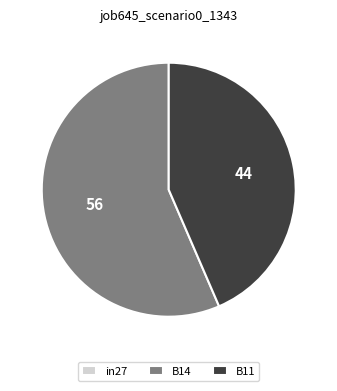

True or false: B14 accounts for 66% of the total.

False